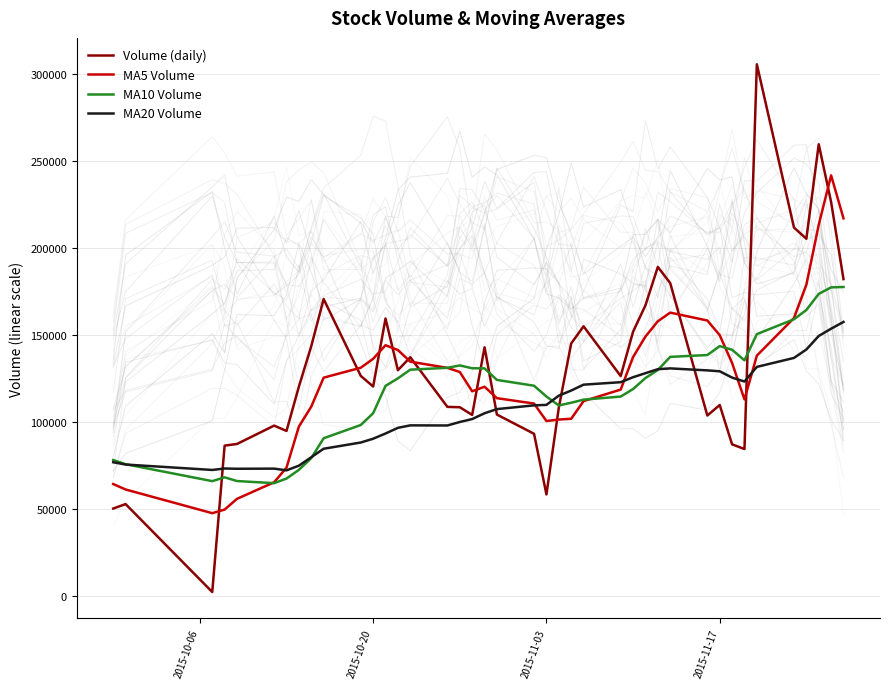

After their last crossing, which series has the higher values: MA20 Volume or MA10 Volume?

MA10 Volume